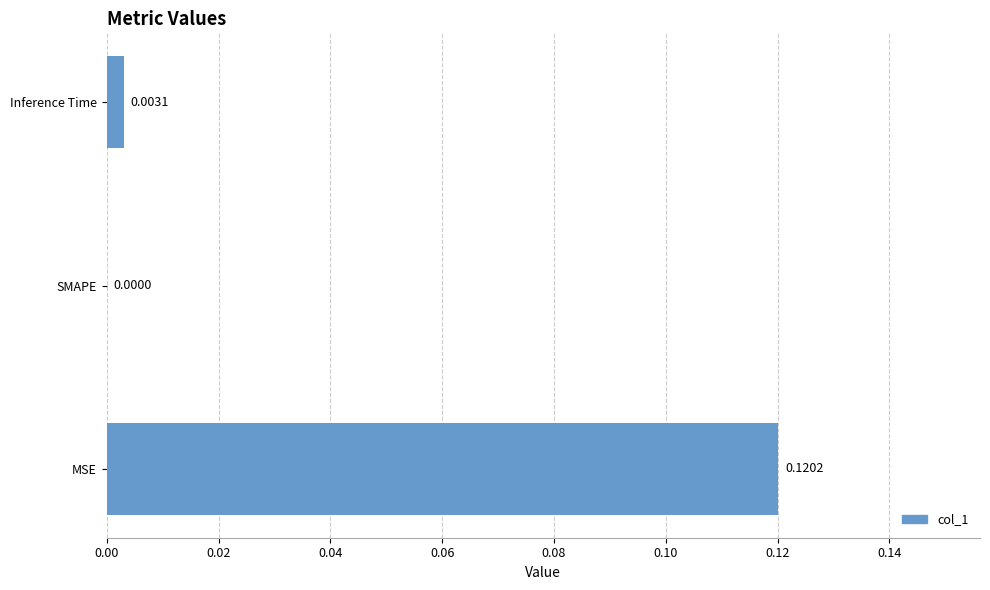

Between MSE and SMAPE, which is larger?

MSE